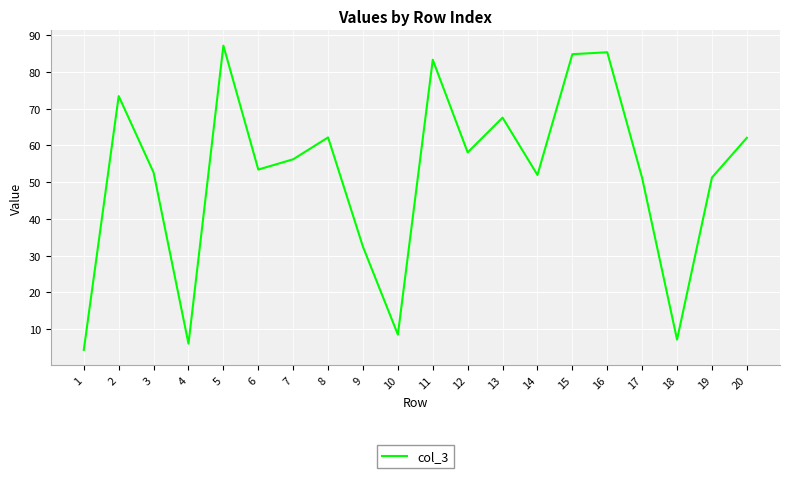

What is the sum of all values?

1039.2